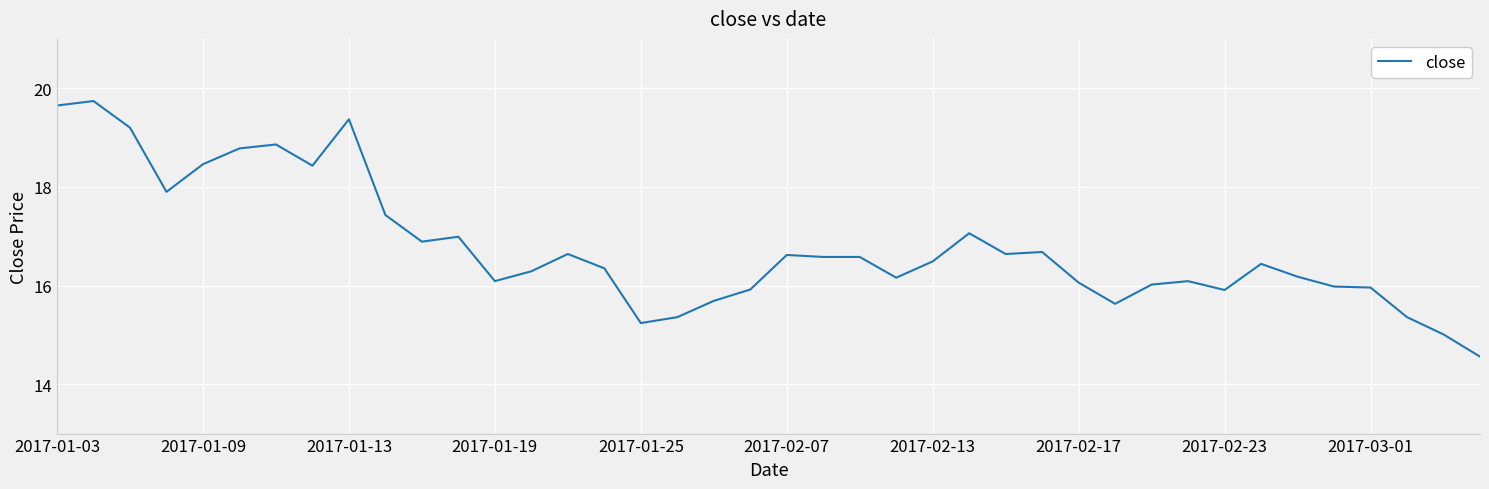

What is the smallest value displayed?

14.6